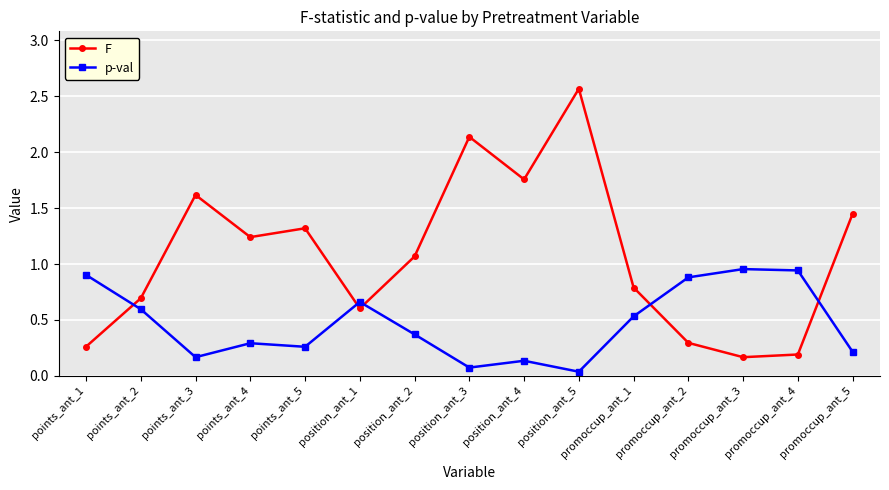

Read the p-val value at points_ant_2.

0.6